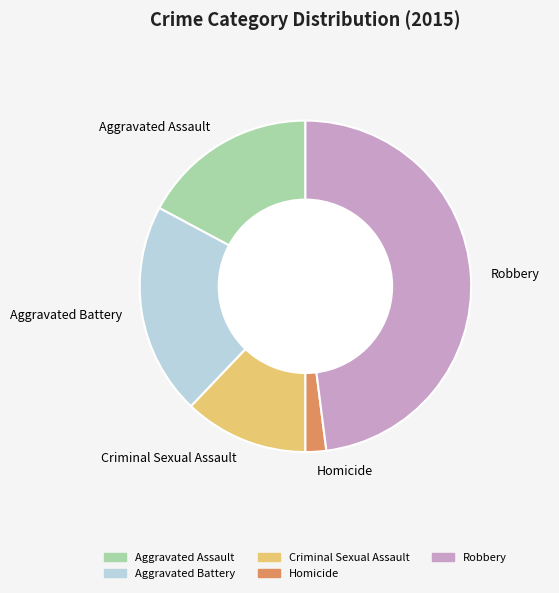

Rank the categories by value from highest to lowest.

Robbery, Aggravated Battery, Aggravated Assault, Criminal Sexual Assault, Homicide